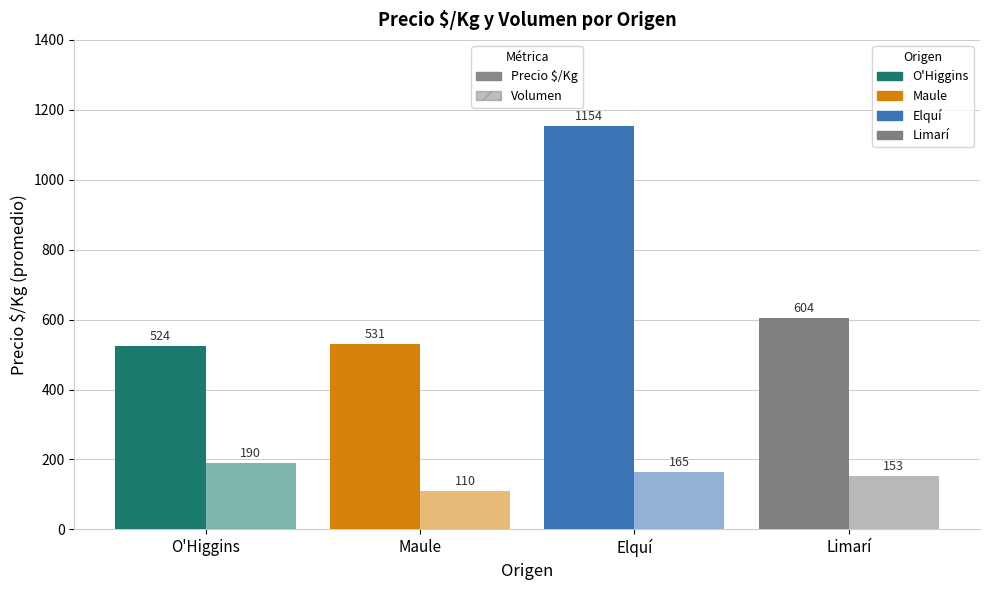

Count the number of categories in the chart.

4